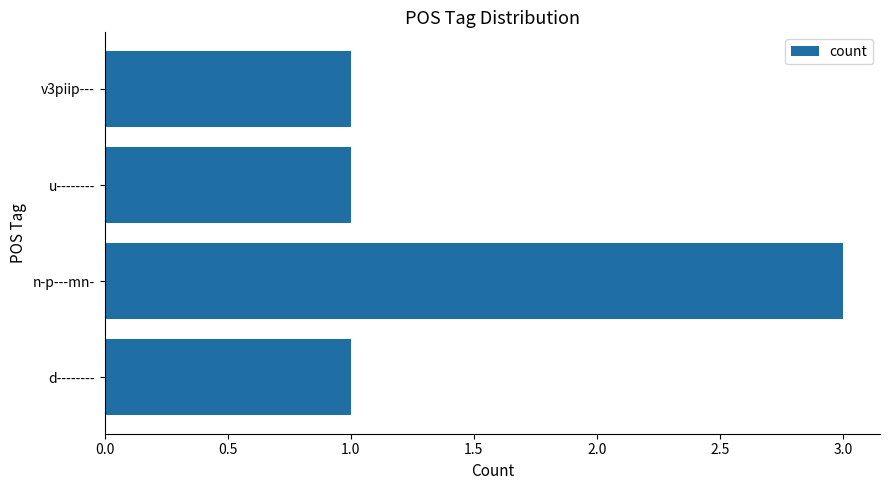

Approximately how many times larger is the value at v3piip--- compared to d--------?

1.0